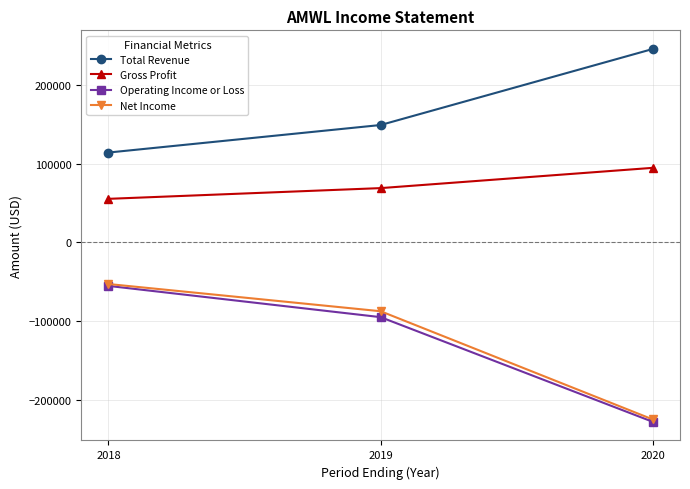

Rank the categories by Total Revenue value from lowest to highest.

2018, 2019, 2020